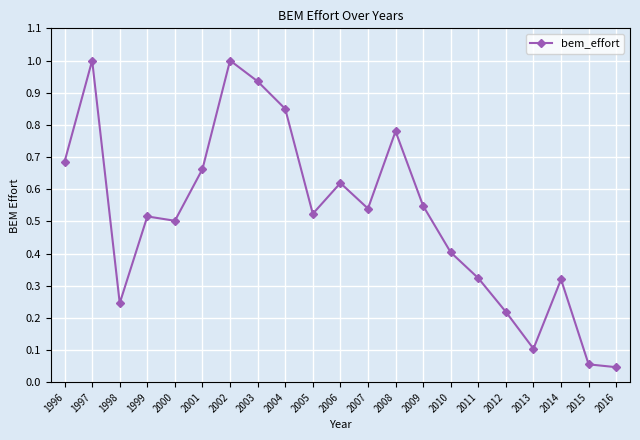

What is the difference between the maximum and minimum values?

1.0